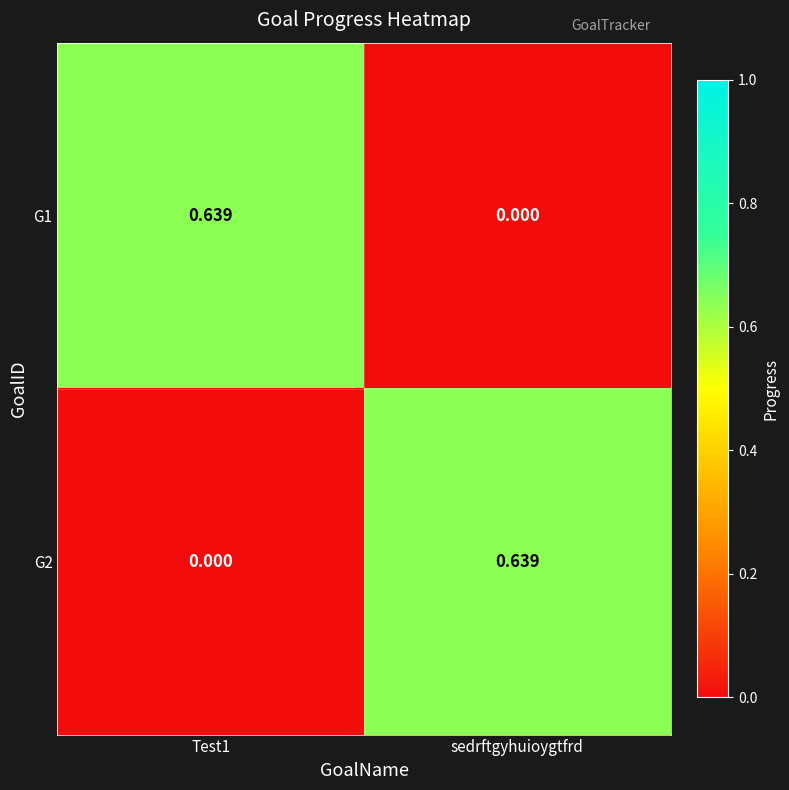

At which label is G1 closest to 0?

sedrftgyhuioygtfrd